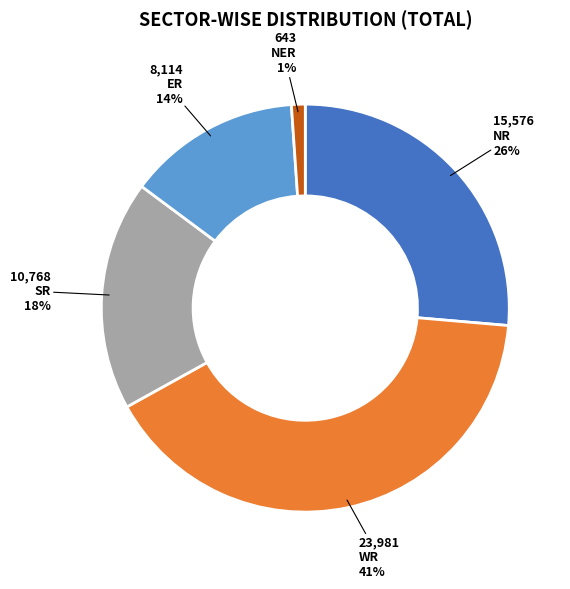

Is it true that NR is 41% of the pie?

False